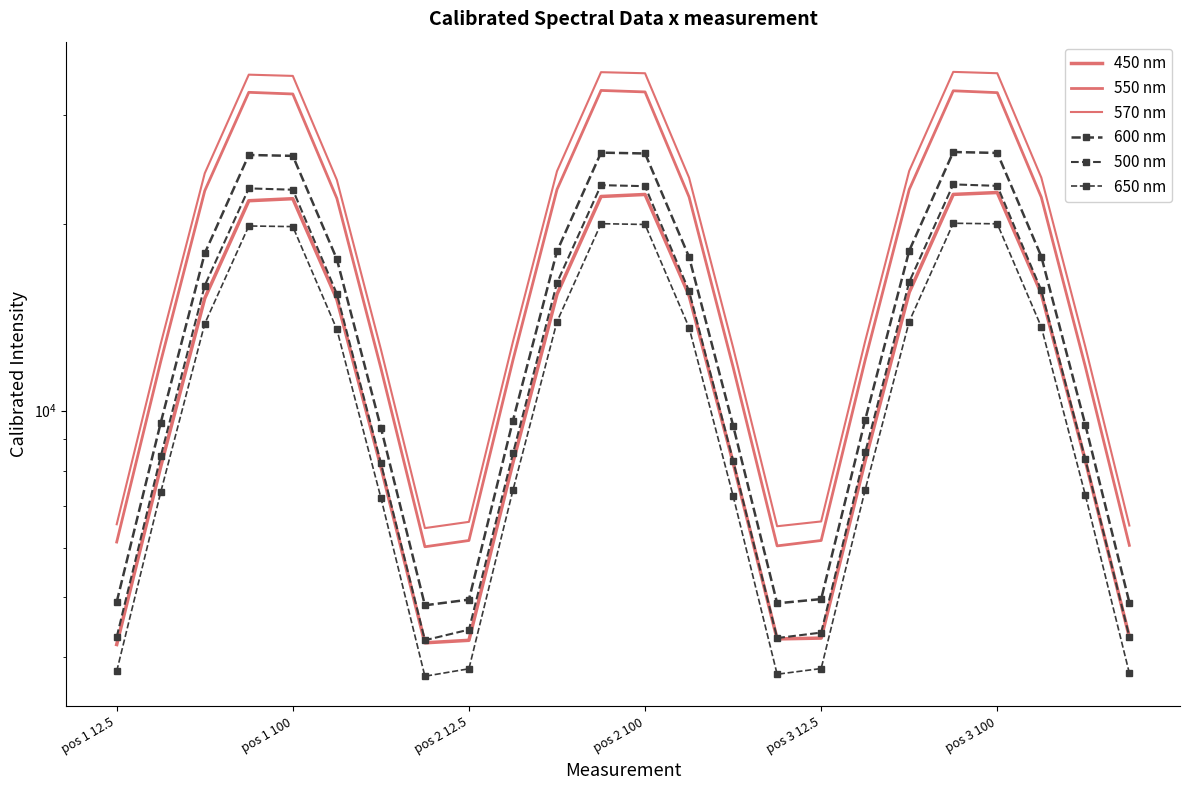

Is the value of 450 nm at 14 greater than the value of 550 nm at 20?

No